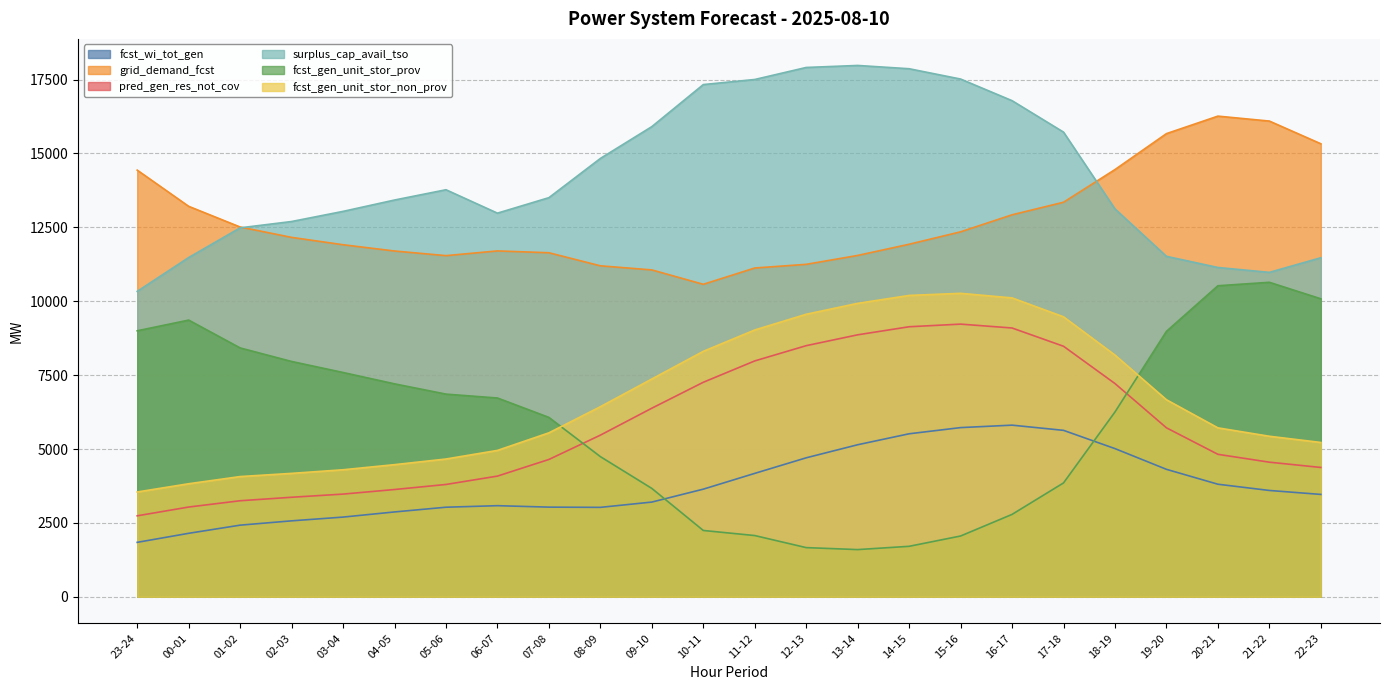

Which has a higher value, 13-14 or 16-17?

16-17